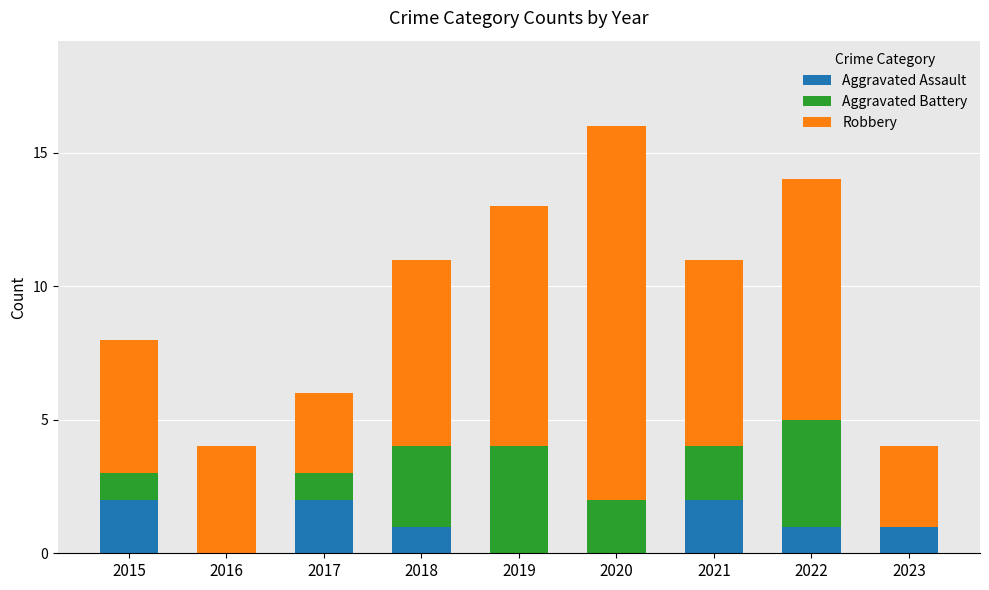

The Aggravated Assault series shows 3 at 2021. True or false?

False